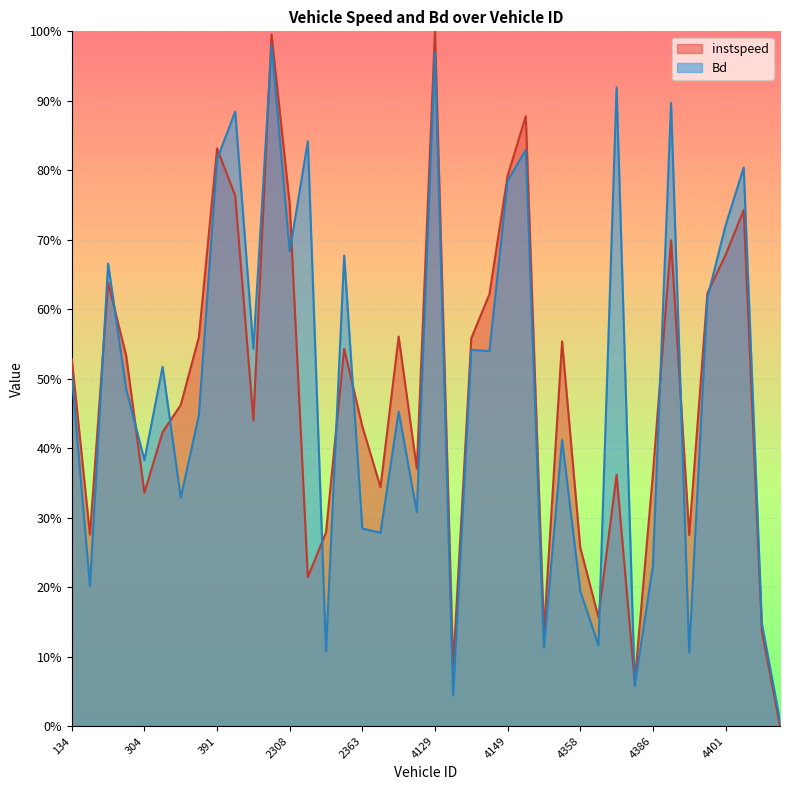

How many interior local peaks does the instspeed series have?

11